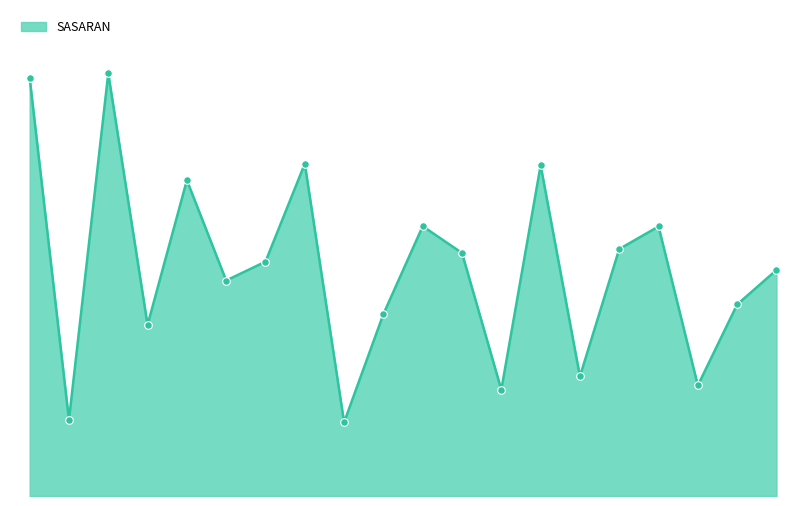

Does the chart have visible grid lines?

No